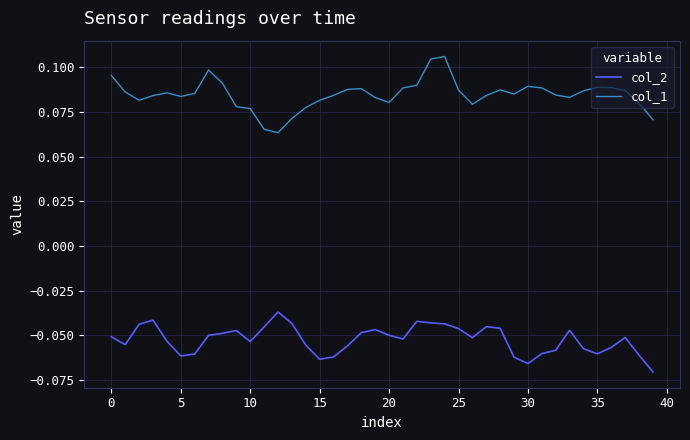

Rank the series by their maximum value, from highest to lowest.

col_1, col_2